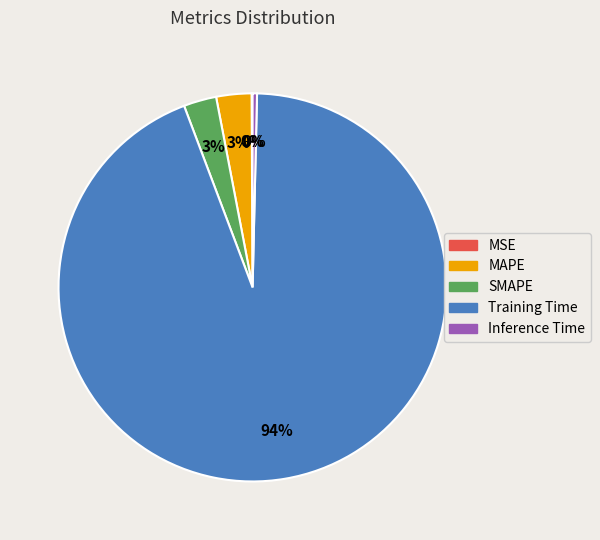

To the nearest percent, what is the difference between the largest and smallest slice percentages?

94%